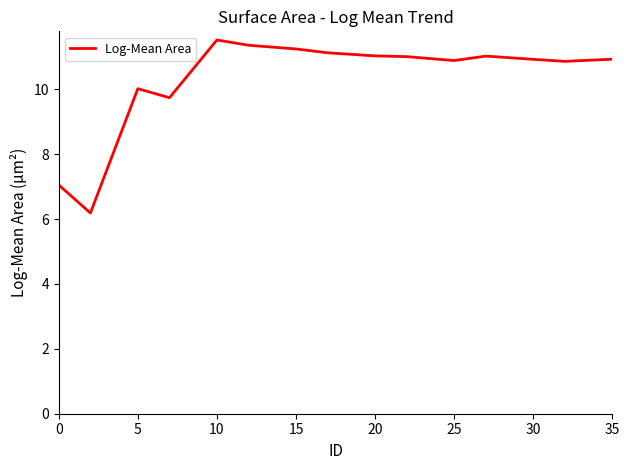

Count the number of data series in this chart.

1